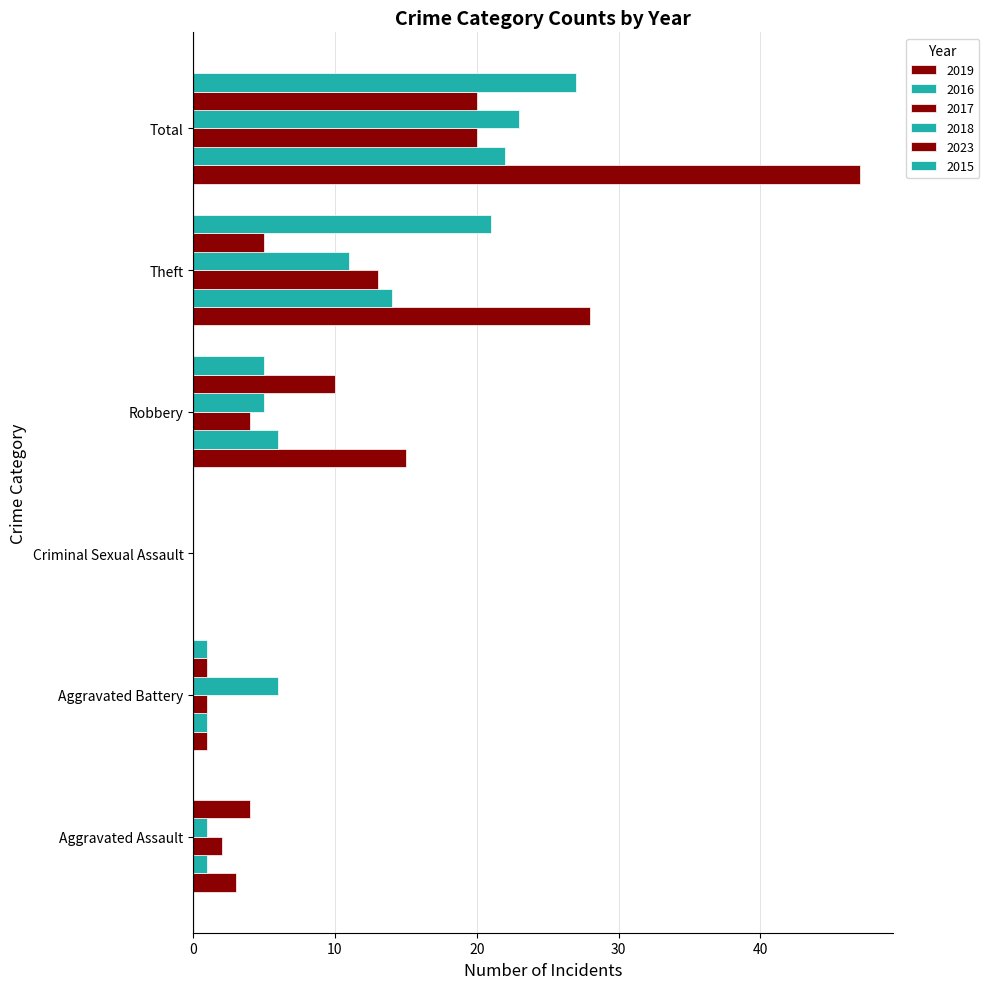

What is the highest value of the 2023 series?

20